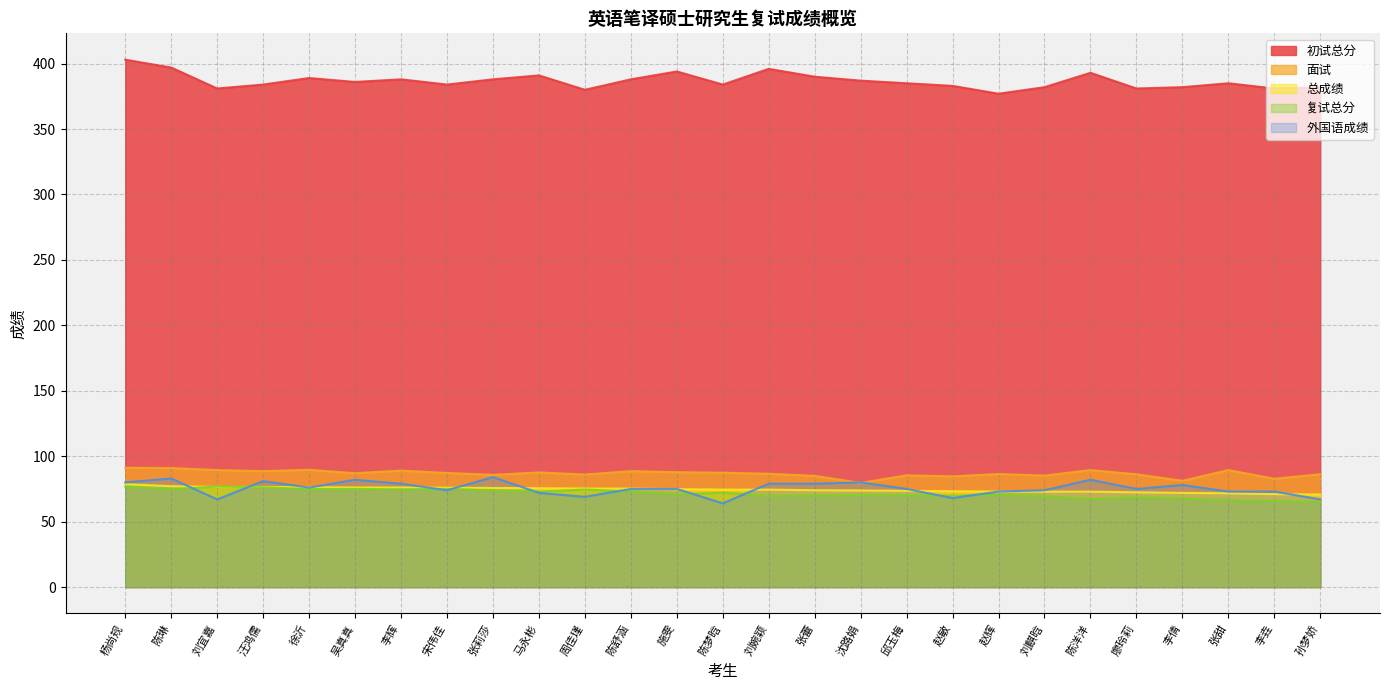

What is the sum of the 外国语成绩 values at 沈路娟 and 刘宜嘉?

147.0